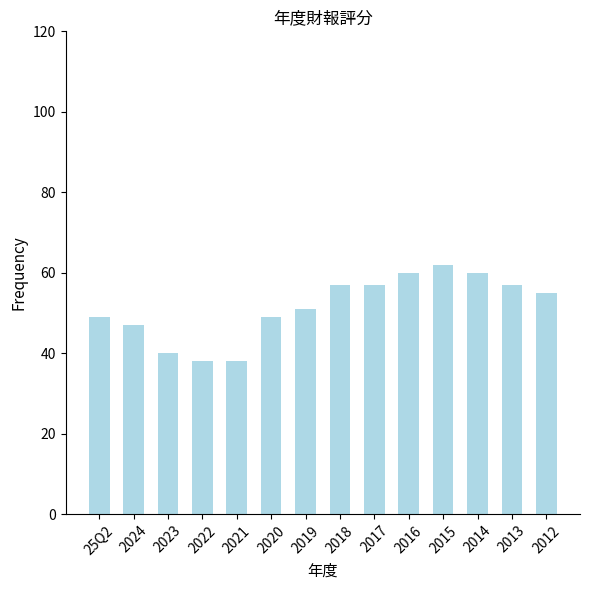

Reading left to right, what are all the values shown in this chart?

25Q2=49	2024=47	2023=40	2022=38	2021=38	2020=49	2019=51	2018=57	2017=57	2016=60	2015=62	2014=60	2013=57	2012=55